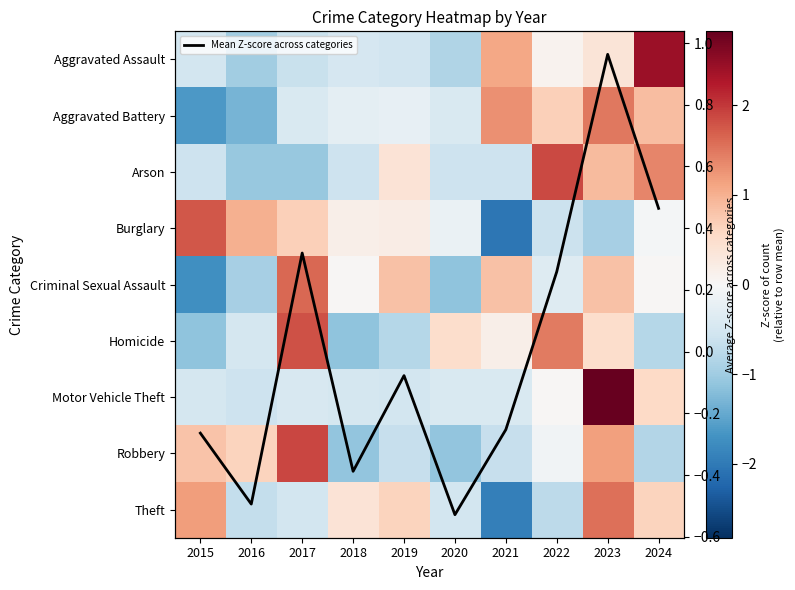

Which category has the highest value in the Homicide series?

2017